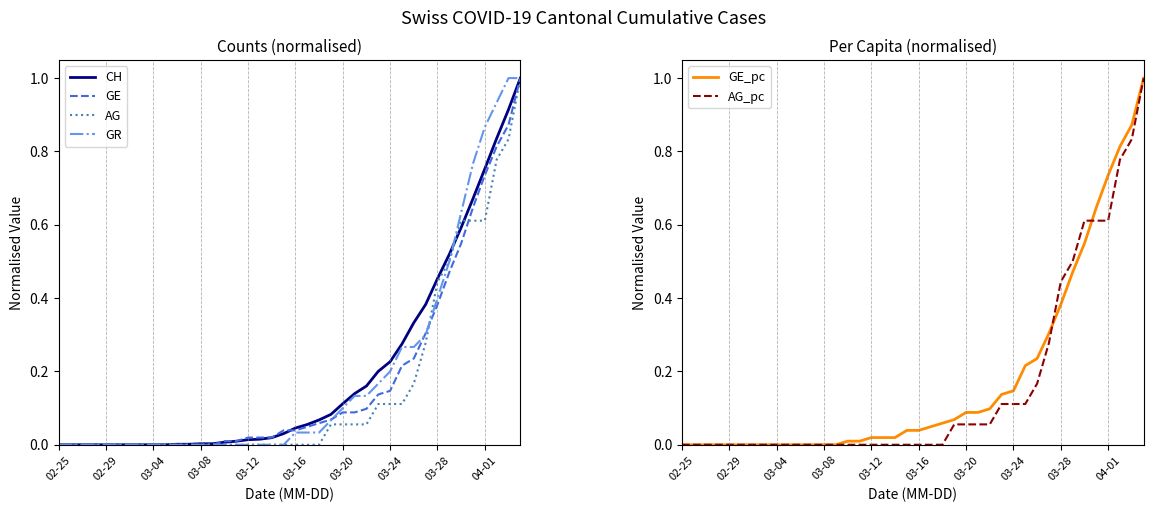

Does the chart display data point markers on the line(s)?

No